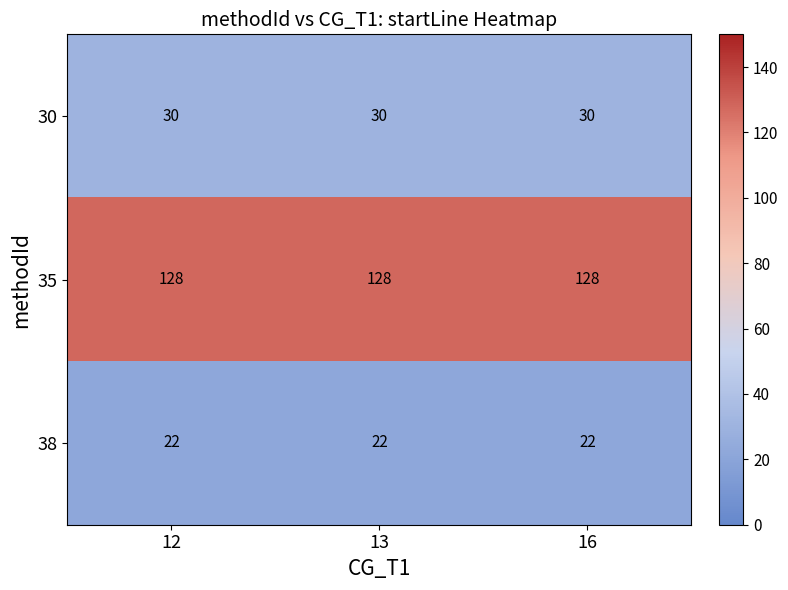

What is the difference between the highest and lowest values at 16?

106